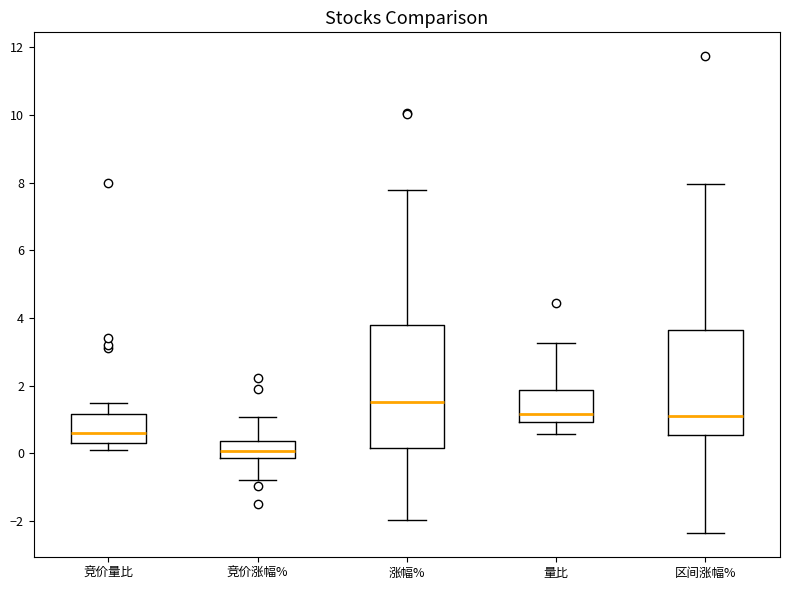

Comparing the boxes themselves (not the whiskers), which one is the tallest?

涨幅%